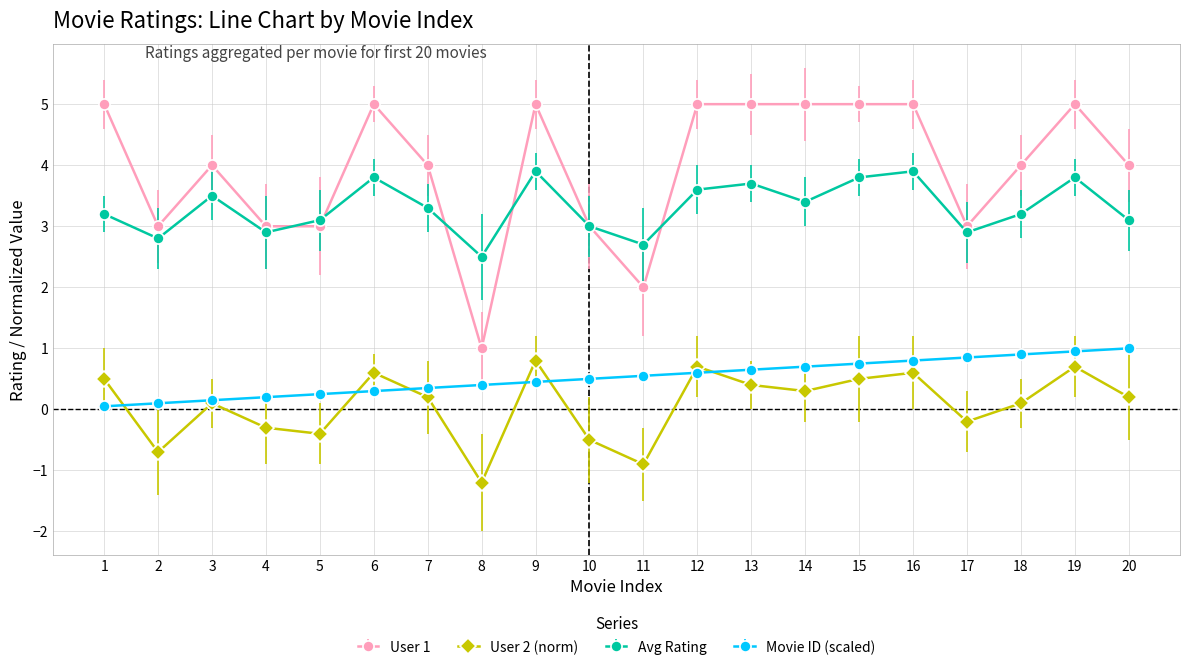

True or false: User 2 (norm) and User 1 intersect in this chart.

False